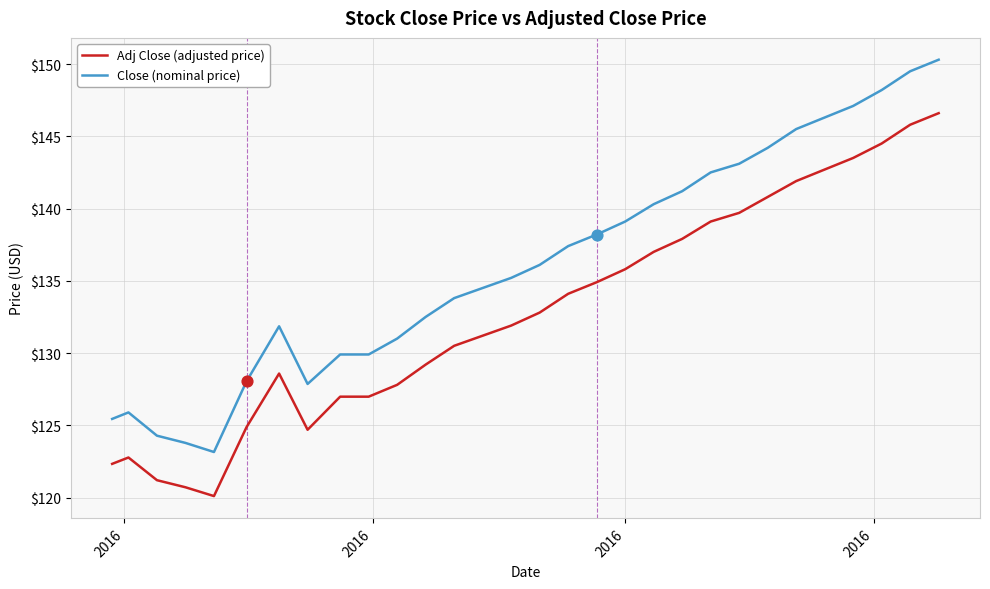

Which series has the largest range (max minus min)?

Close (nominal price)